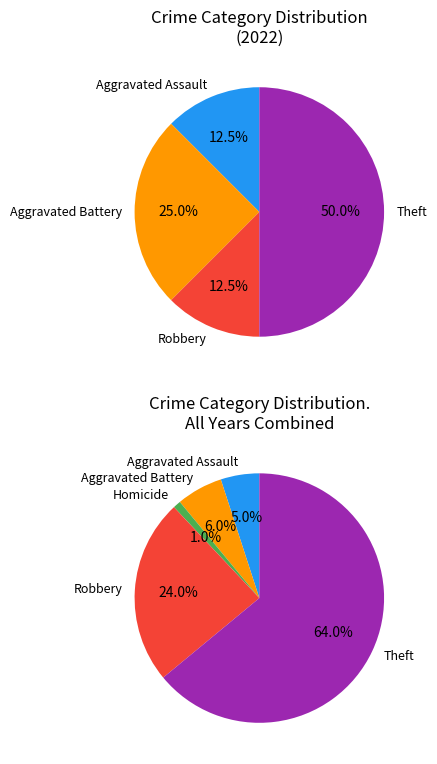

What percentage is the Theft slice, to the nearest percent?

50%